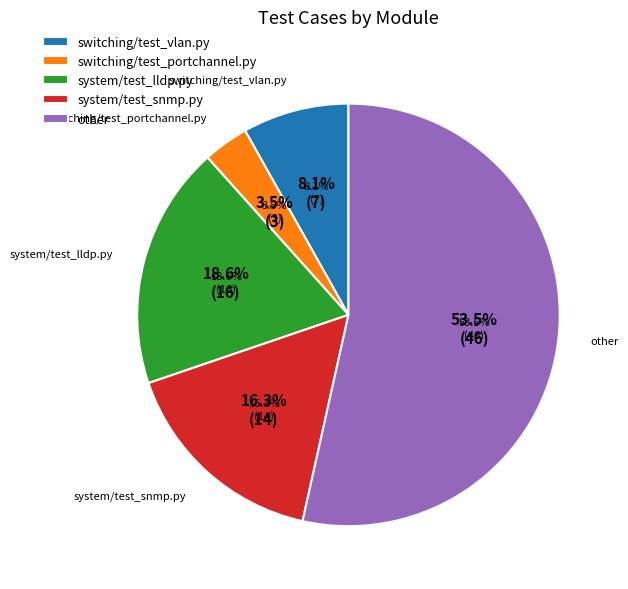

Which slice is the smallest?

switching/test_portchannel.py